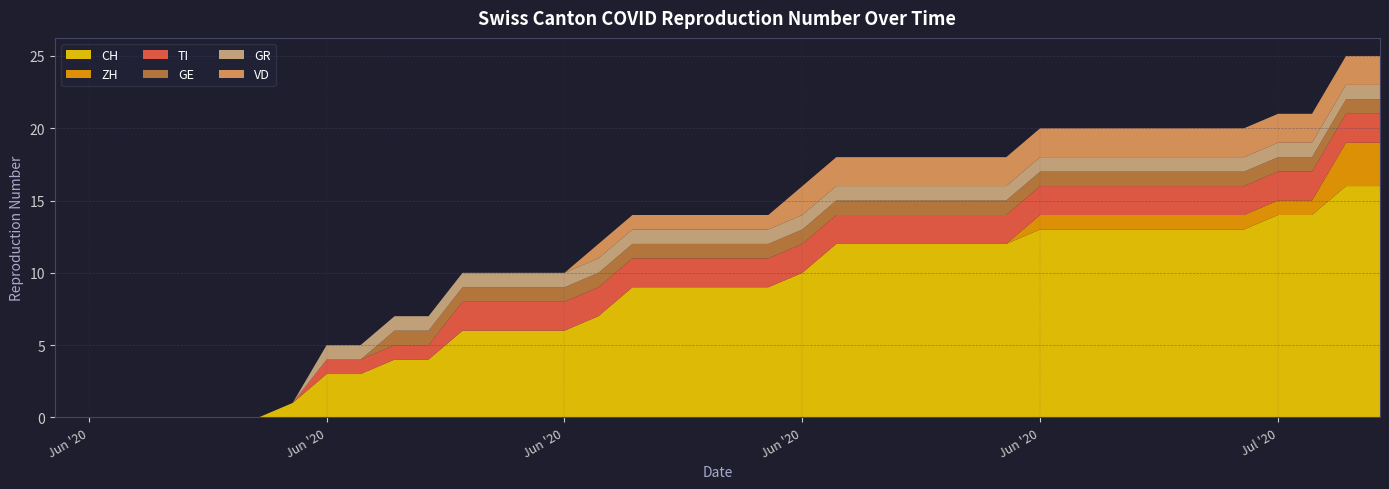

Reading left to right, list all the values displayed in this chart.

CH: 2020-05-31=0	2020-06-01=0	2020-06-02=0	2020-06-03=0	2020-06-04=0	2020-06-05=0	2020-06-06=0	2020-06-07=1	2020-06-08=3	2020-06-09=3	2020-06-10=4	2020-06-11=4	2020-06-12=6	2020-06-13=6	2020-06-14=6	2020-06-15=6	2020-06-16=7	2020-06-17=9	2020-06-18=9	2020-06-19=9	2020-06-20=9	2020-06-21=9	2020-06-22=10	2020-06-23=12	2020-06-24=12	2020-06-25=12	2020-06-26=12	2020-06-27=12	2020-06-28=12	2020-06-29=13	2020-06-30=13	2020-07-01=13	2020-07-02=13	2020-07-03=13	2020-07-04=13	2020-07-05=13	2020-07-06=14	2020-07-07=14	2020-07-08=16	2020-07-09=16
ZH: 2020-05-31=0	2020-06-01=0	2020-06-02=0	2020-06-03=0	2020-06-04=0	2020-06-05=0	2020-06-06=0	2020-06-07=0	2020-06-08=0	2020-06-09=0	2020-06-10=0	2020-06-11=0	2020-06-12=0	2020-06-13=0	2020-06-14=0	2020-06-15=0	2020-06-16=0	2020-06-17=0	2020-06-18=0	2020-06-19=0	2020-06-20=0	2020-06-21=0	2020-06-22=0	2020-06-23=0	2020-06-24=0	2020-06-25=0	2020-06-26=0	2020-06-27=0	2020-06-28=0	2020-06-29=1	2020-06-30=1	2020-07-01=1	2020-07-02=1	2020-07-03=1	2020-07-04=1	2020-07-05=1	2020-07-06=1	2020-07-07=1	2020-07-08=3	2020-07-09=3
TI: 2020-05-31=0	2020-06-01=0	2020-06-02=0	2020-06-03=0	2020-06-04=0	2020-06-05=0	2020-06-06=0	2020-06-07=0	2020-06-08=1	2020-06-09=1	2020-06-10=1	2020-06-11=1	2020-06-12=2	2020-06-13=2	2020-06-14=2	2020-06-15=2	2020-06-16=2	2020-06-17=2	2020-06-18=2	2020-06-19=2	2020-06-20=2	2020-06-21=2	2020-06-22=2	2020-06-23=2	2020-06-24=2	2020-06-25=2	2020-06-26=2	2020-06-27=2	2020-06-28=2	2020-06-29=2	2020-06-30=2	2020-07-01=2	2020-07-02=2	2020-07-03=2	2020-07-04=2	2020-07-05=2	2020-07-06=2	2020-07-07=2	2020-07-08=2	2020-07-09=2
GE: 2020-05-31=0	2020-06-01=0	2020-06-02=0	2020-06-03=0	2020-06-04=0	2020-06-05=0	2020-06-06=0	2020-06-07=0	2020-06-08=0	2020-06-09=0	2020-06-10=1	2020-06-11=1	2020-06-12=1	2020-06-13=1	2020-06-14=1	2020-06-15=1	2020-06-16=1	2020-06-17=1	2020-06-18=1	2020-06-19=1	2020-06-20=1	2020-06-21=1	2020-06-22=1	2020-06-23=1	2020-06-24=1	2020-06-25=1	2020-06-26=1	2020-06-27=1	2020-06-28=1	2020-06-29=1	2020-06-30=1	2020-07-01=1	2020-07-02=1	2020-07-03=1	2020-07-04=1	2020-07-05=1	2020-07-06=1	2020-07-07=1	2020-07-08=1	2020-07-09=1
GR: 2020-05-31=0	2020-06-01=0	2020-06-02=0	2020-06-03=0	2020-06-04=0	2020-06-05=0	2020-06-06=0	2020-06-07=0	2020-06-08=1	2020-06-09=1	2020-06-10=1	2020-06-11=1	2020-06-12=1	2020-06-13=1	2020-06-14=1	2020-06-15=1	2020-06-16=1	2020-06-17=1	2020-06-18=1	2020-06-19=1	2020-06-20=1	2020-06-21=1	2020-06-22=1	2020-06-23=1	2020-06-24=1	2020-06-25=1	2020-06-26=1	2020-06-27=1	2020-06-28=1	2020-06-29=1	2020-06-30=1	2020-07-01=1	2020-07-02=1	2020-07-03=1	2020-07-04=1	2020-07-05=1	2020-07-06=1	2020-07-07=1	2020-07-08=1	2020-07-09=1
VD: 2020-05-31=0	2020-06-01=0	2020-06-02=0	2020-06-03=0	2020-06-04=0	2020-06-05=0	2020-06-06=0	2020-06-07=0	2020-06-08=0	2020-06-09=0	2020-06-10=0	2020-06-11=0	2020-06-12=0	2020-06-13=0	2020-06-14=0	2020-06-15=0	2020-06-16=1	2020-06-17=1	2020-06-18=1	2020-06-19=1	2020-06-20=1	2020-06-21=1	2020-06-22=2	2020-06-23=2	2020-06-24=2	2020-06-25=2	2020-06-26=2	2020-06-27=2	2020-06-28=2	2020-06-29=2	2020-06-30=2	2020-07-01=2	2020-07-02=2	2020-07-03=2	2020-07-04=2	2020-07-05=2	2020-07-06=2	2020-07-07=2	2020-07-08=2	2020-07-09=2